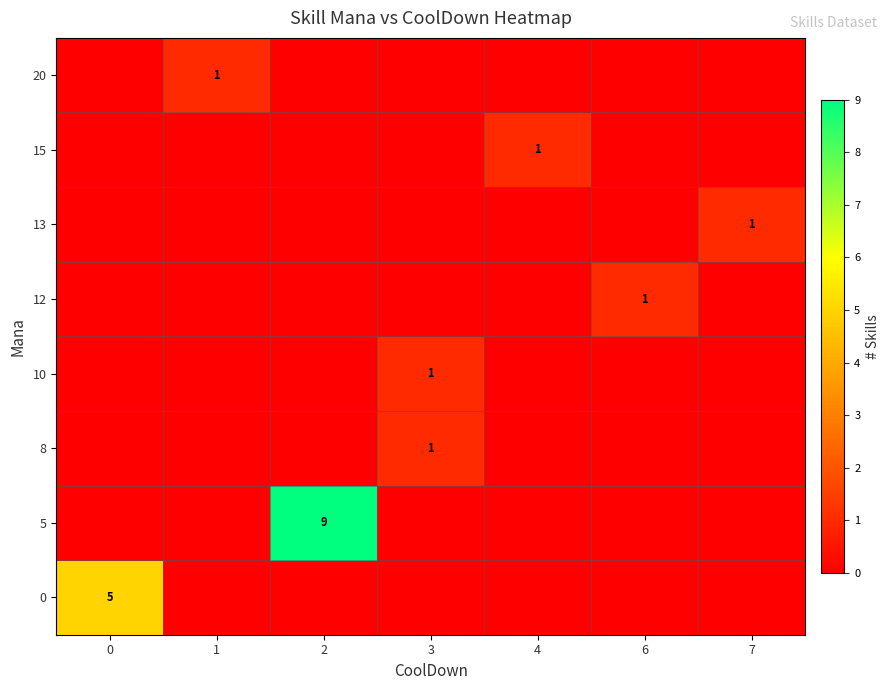

The value of 10 at 3 is 1. True or false?

True